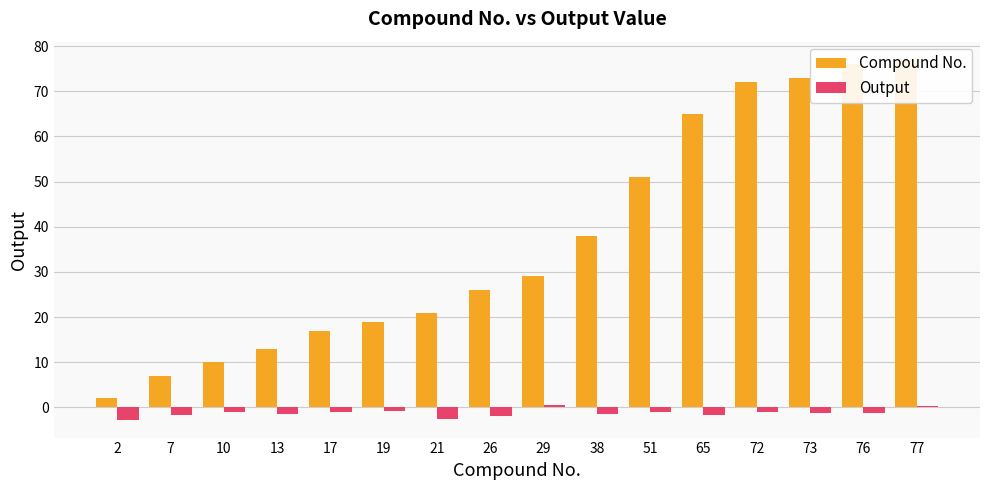

True or false: Compound No. has a value of 26.0 at 26.

True